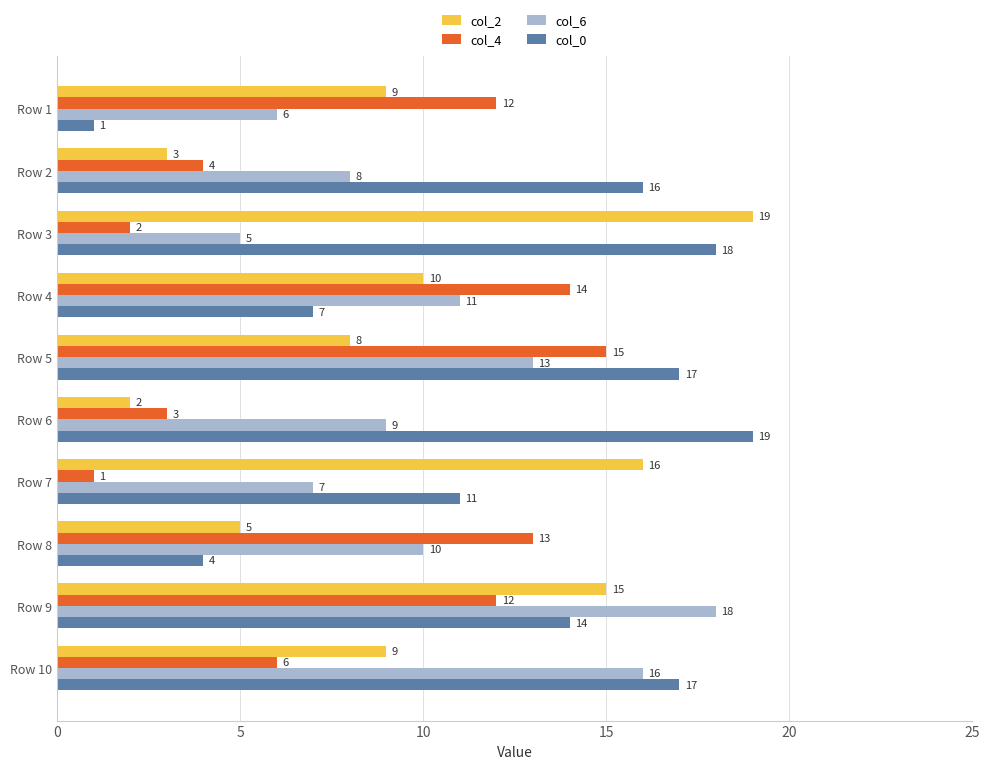

Between Row 4 and Row 10, which series saw the biggest shift?

col_0